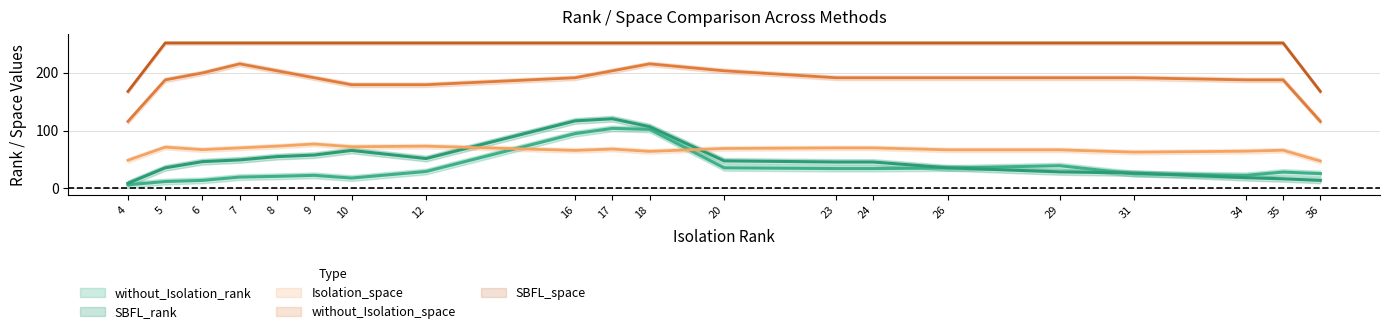

True or false: Isolation_space and without_Isolation_space intersect in this chart.

False